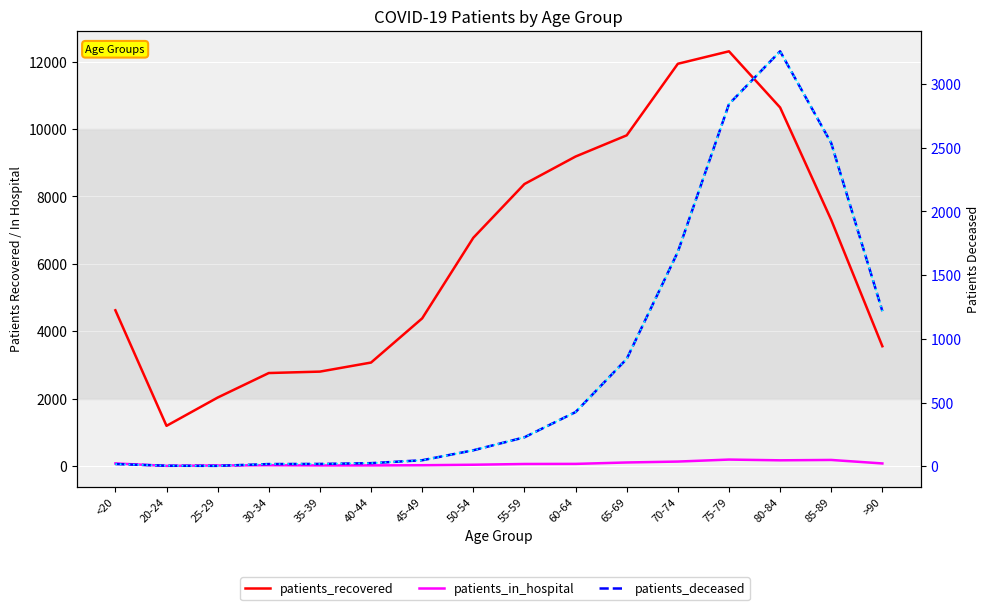

What is the sum of all patients_in_hospital values?

1178